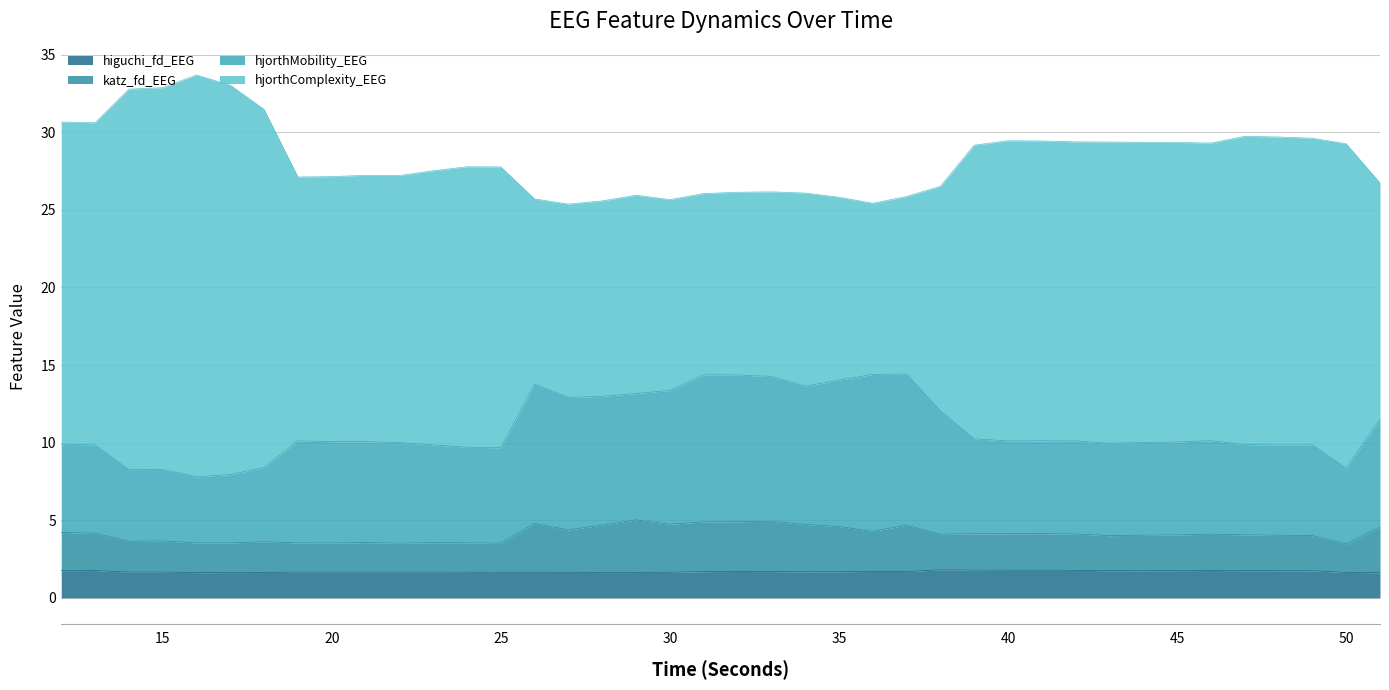

What is the total value across all series at 45?

29.3